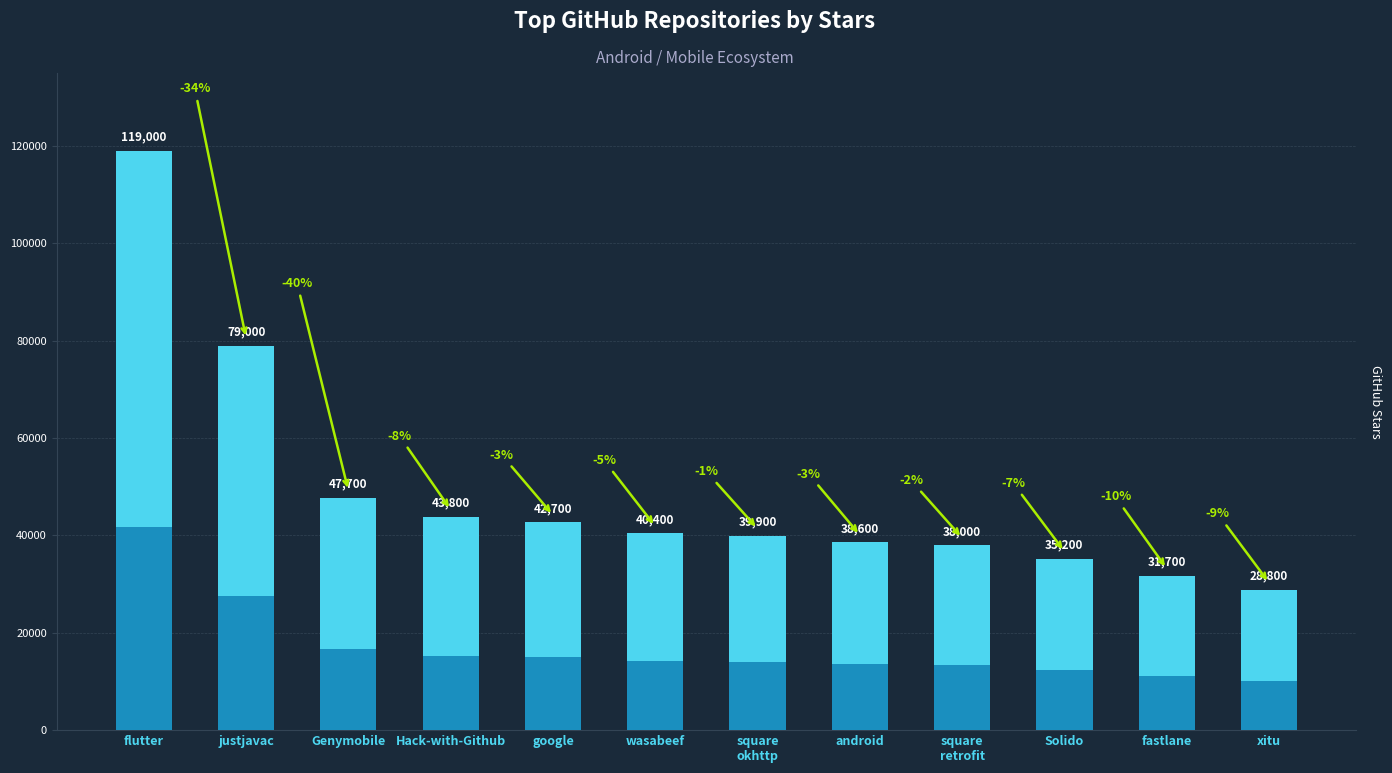

What position from the left is justjavac?

2